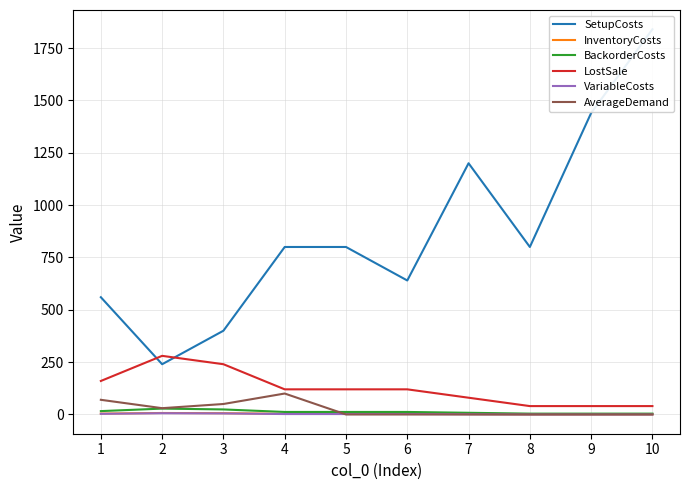

What is the difference between the maximum and minimum values in the VariableCosts series?

6